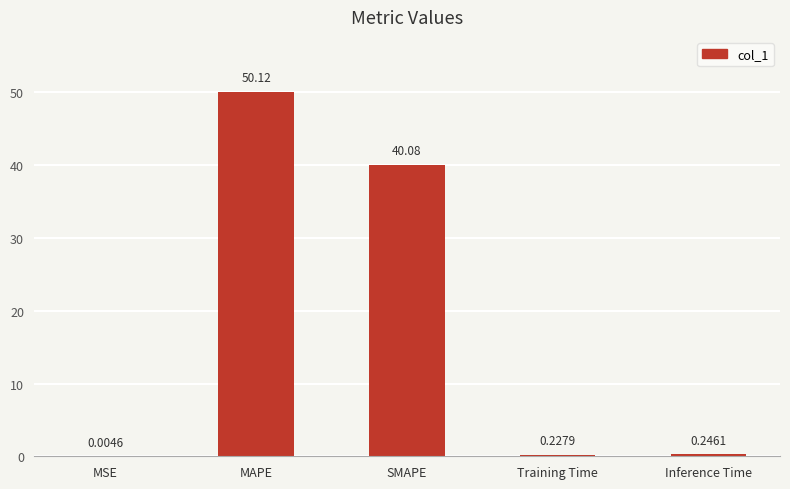

Which label corresponds to the largest value in the chart?

MAPE